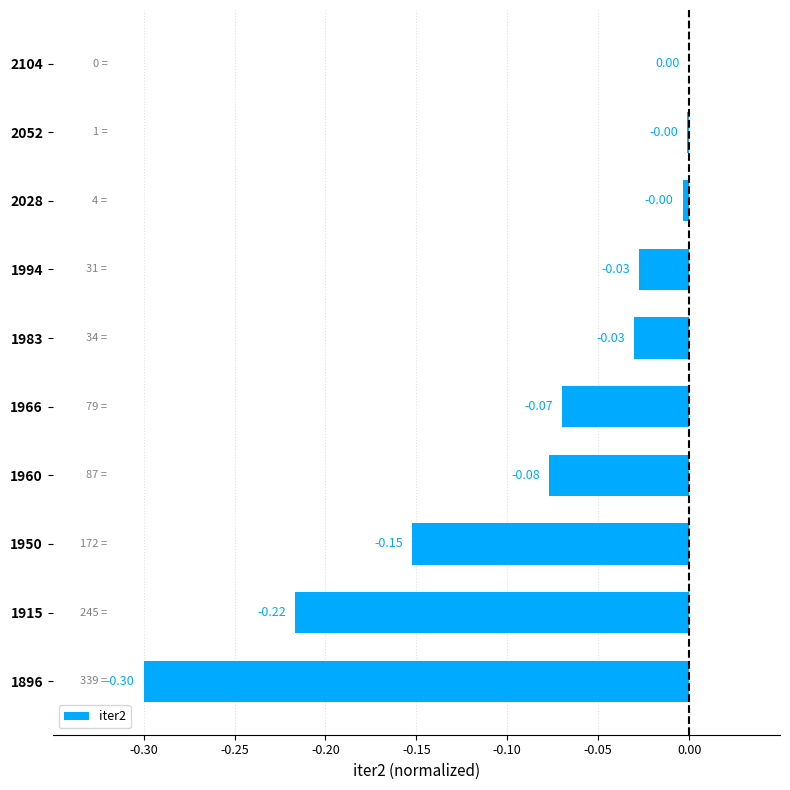

Between 1983 and 1950, which is larger?

1983